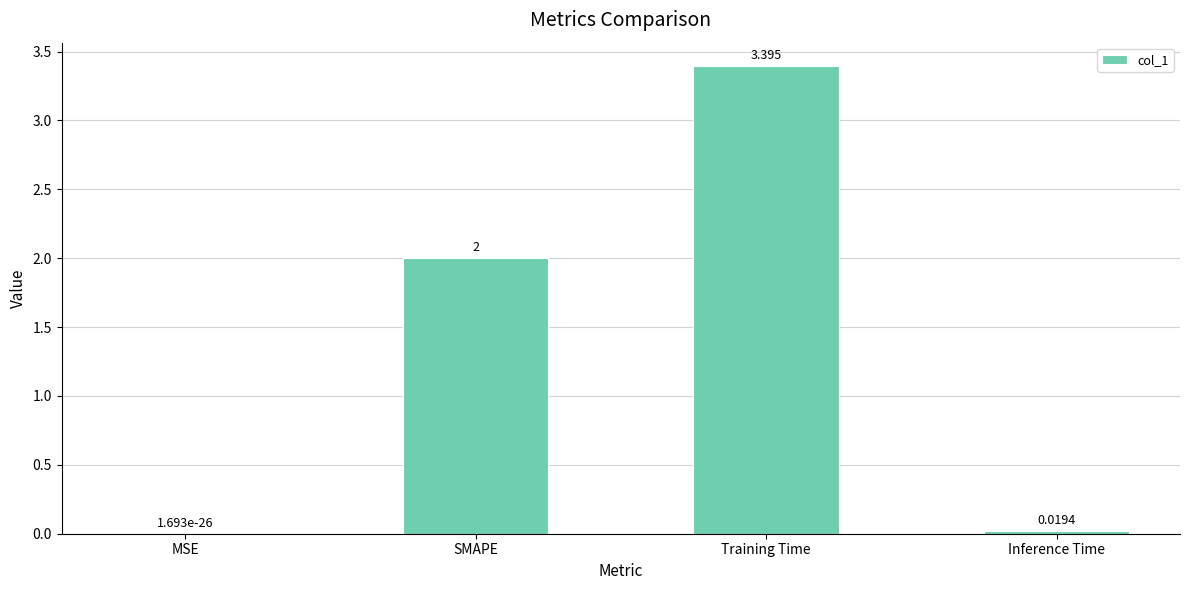

How many categories are shown in the chart?

4